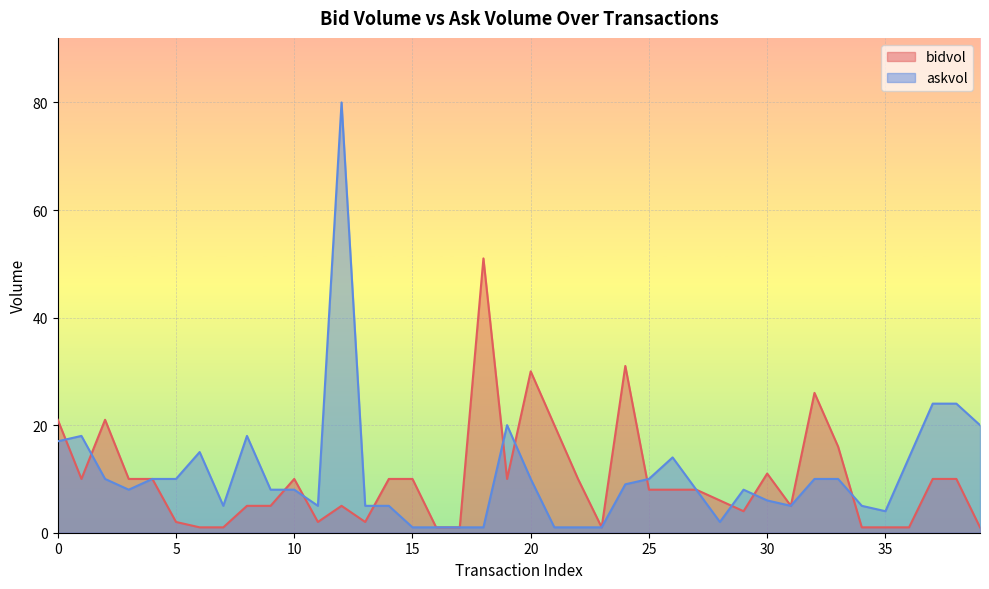

List the series in order of their peak value, lowest first.

bidvol, askvol